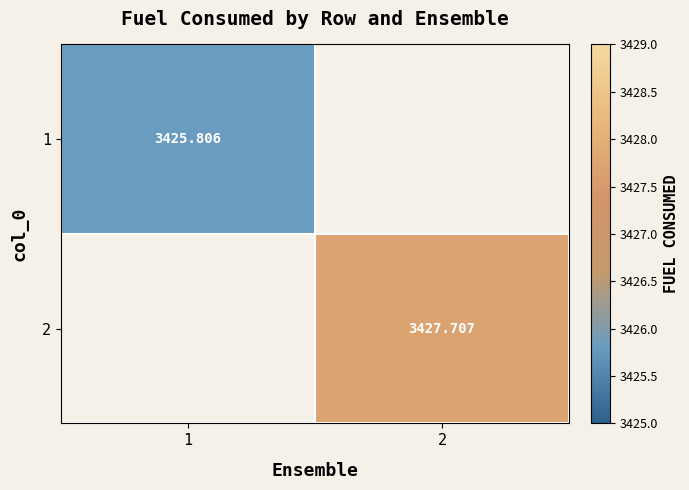

The 2 series shows 3427.7 at 2. True or false?

True